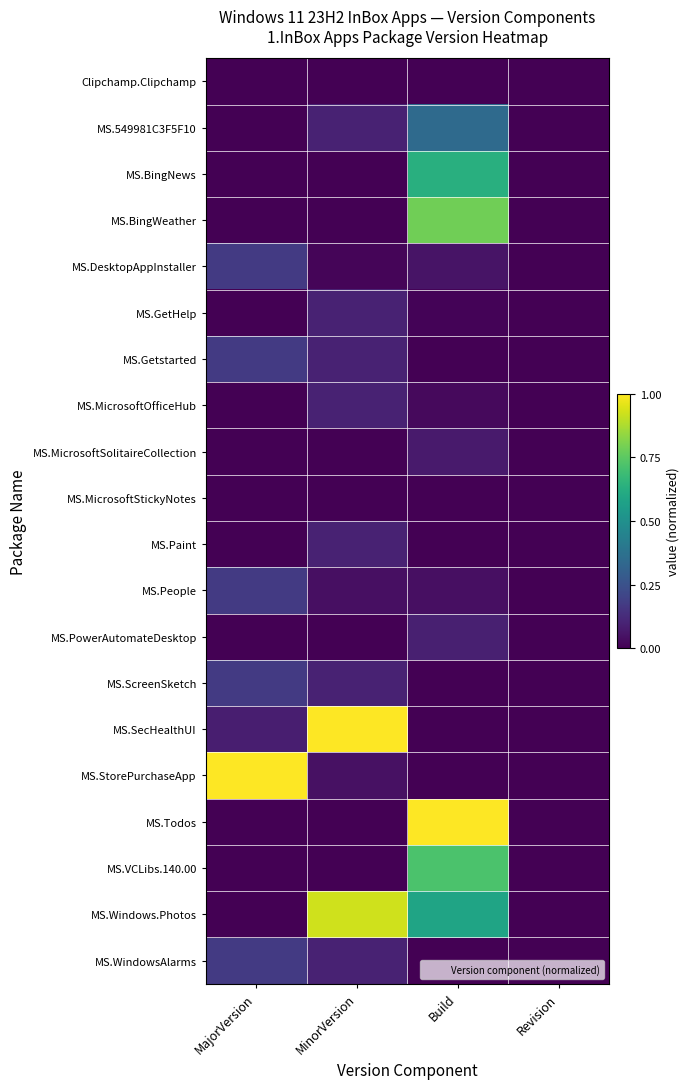

Reading left to right, extract all data points from this chart.

Clipchamp.Clipchamp: MajorVersion=0.0	MinorVersion=0.0	Build=0.0	Revision=0.0
MS.549981C3F5F10: MajorVersion=0.0	MinorVersion=0.1	Build=0.3	Revision=0.0
MS.BingNews: MajorVersion=0.0	MinorVersion=0.0	Build=0.6	Revision=0.0
MS.BingWeather: MajorVersion=0.0	MinorVersion=0.0	Build=0.8	Revision=0.0
MS.DesktopAppInstaller: MajorVersion=0.2	MinorVersion=0.0	Build=0.1	Revision=0.0
MS.GetHelp: MajorVersion=0.0	MinorVersion=0.1	Build=0.0	Revision=0.0
MS.Getstarted: MajorVersion=0.2	MinorVersion=0.1	Build=0.0	Revision=0.0
MS.MicrosoftOfficeHub: MajorVersion=0.0	MinorVersion=0.1	Build=0.0	Revision=0.0
MS.MicrosoftSolitaireCollection: MajorVersion=0.0	MinorVersion=0.0	Build=0.1	Revision=0.0
MS.MicrosoftStickyNotes: MajorVersion=0.0	MinorVersion=0.0	Build=0.0	Revision=0.0
MS.Paint: MajorVersion=0.0	MinorVersion=0.1	Build=0.0	Revision=0.0
MS.People: MajorVersion=0.2	MinorVersion=0.0	Build=0.0	Revision=0.0
MS.PowerAutomateDesktop: MajorVersion=0.0	MinorVersion=0.0	Build=0.1	Revision=0.0
MS.ScreenSketch: MajorVersion=0.2	MinorVersion=0.1	Build=0.0	Revision=0.0
MS.SecHealthUI: MajorVersion=0.1	MinorVersion=1.0	Build=0.0	Revision=0.0
MS.StorePurchaseApp: MajorVersion=1.0	MinorVersion=0.0	Build=0.0	Revision=0.0
MS.Todos: MajorVersion=0.0	MinorVersion=0.0	Build=1.0	Revision=0.0
MS.VCLibs.140.00: MajorVersion=0.0	MinorVersion=0.0	Build=0.7	Revision=0.0
MS.Windows.Photos: MajorVersion=0.0	MinorVersion=0.9	Build=0.6	Revision=0.0
MS.WindowsAlarms: MajorVersion=0.2	MinorVersion=0.1	Build=0.0	Revision=0.0